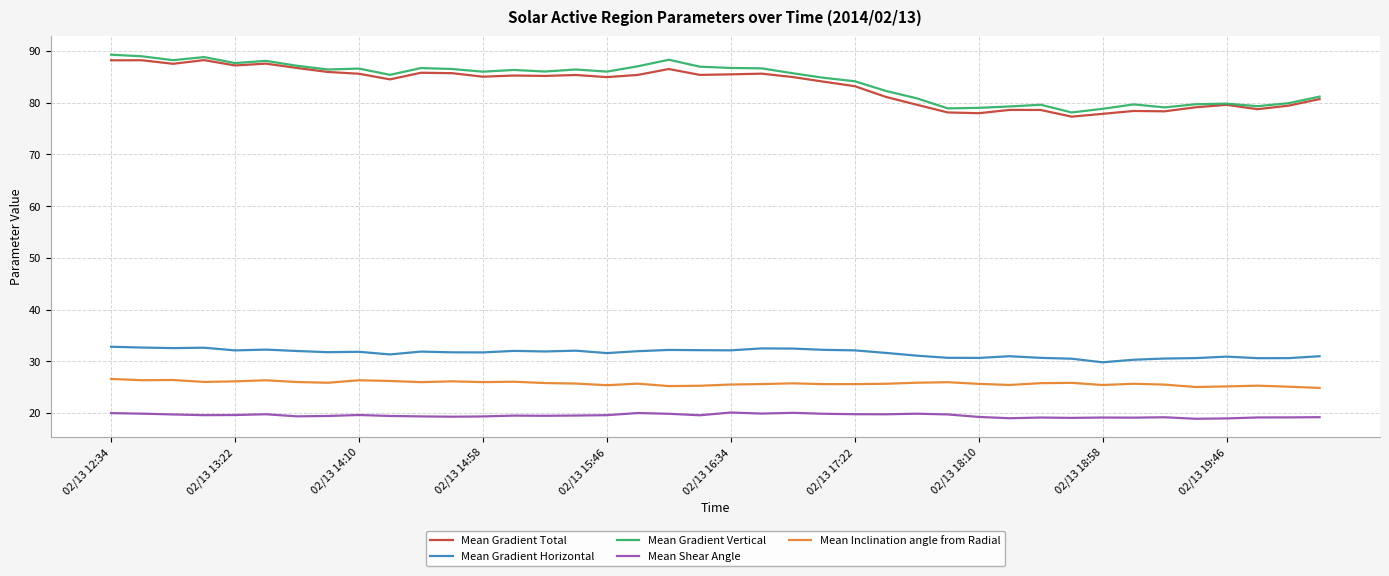

What is the maximum value shown in the chart?

89.3